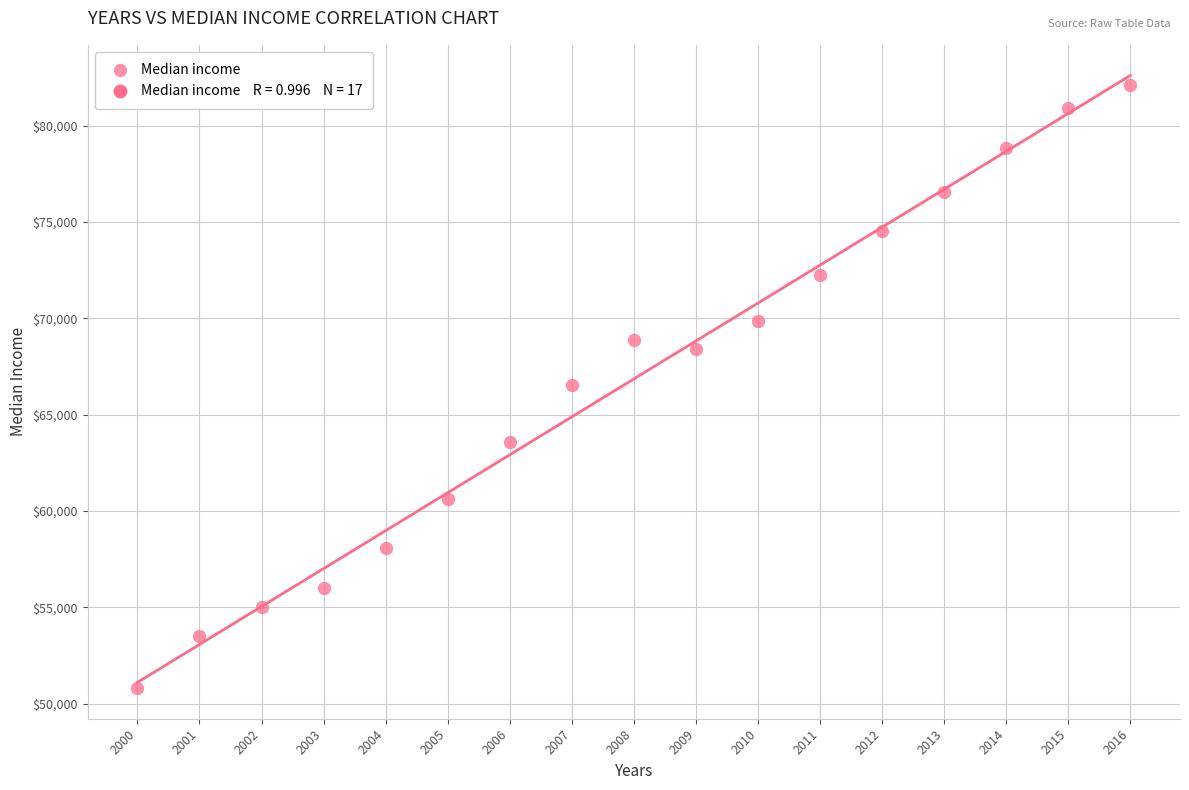

What is the range of X values (max minus min)?

16